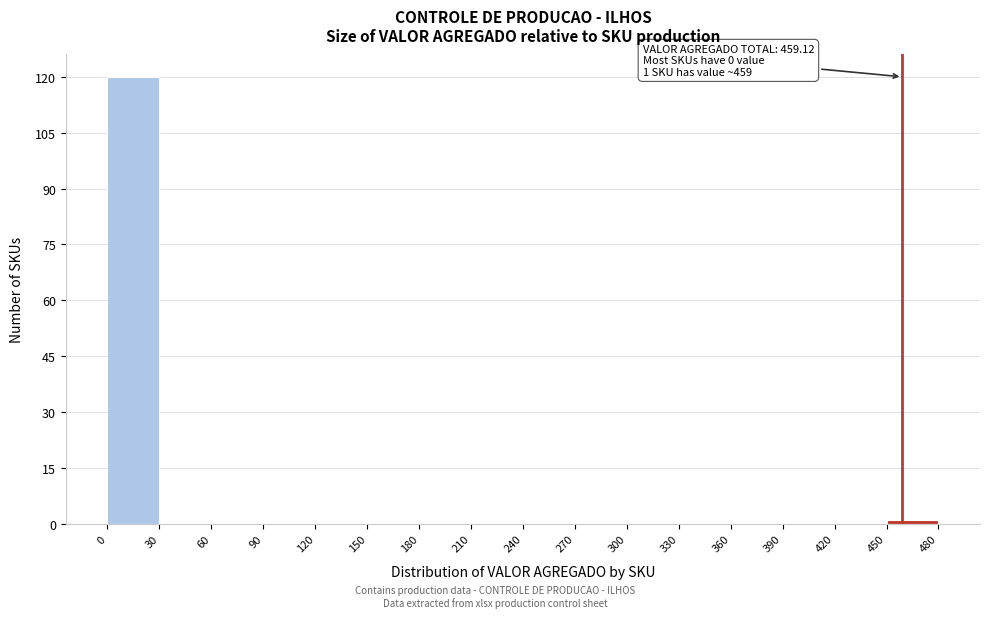

Over which range of the x-axis is the bar tallest?

0 to 30